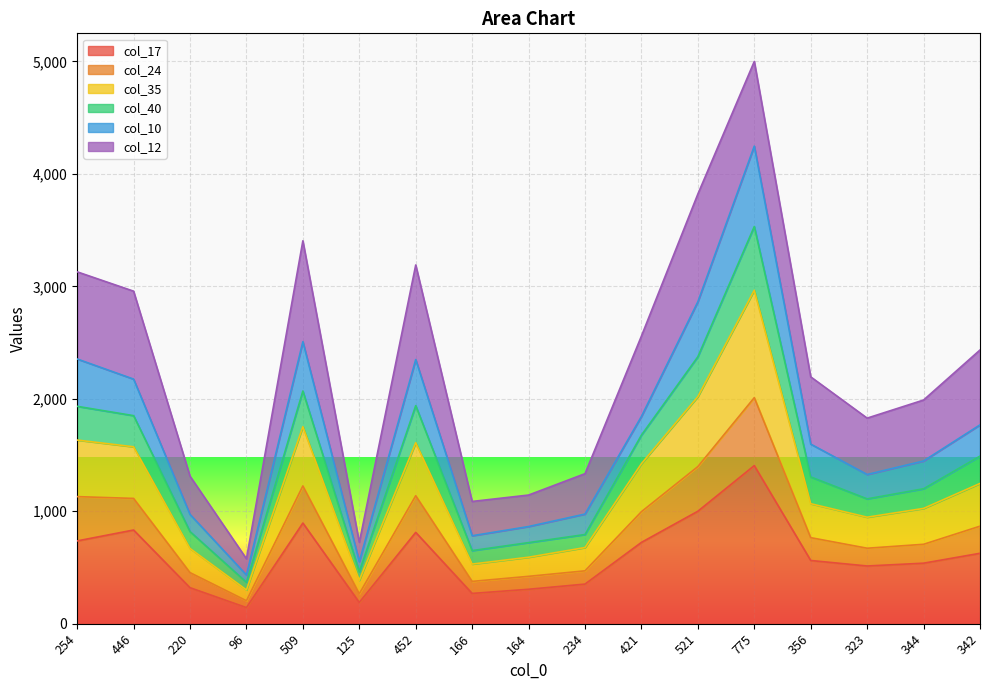

At which category is the sum across all series the highest?

775